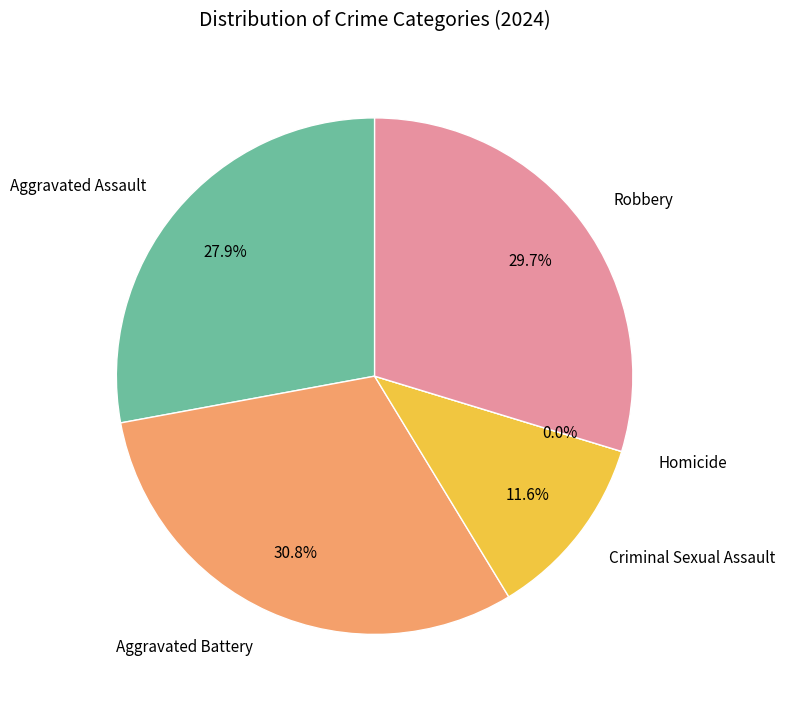

To the nearest percent, what percentage of the pie is Criminal Sexual Assault?

12%